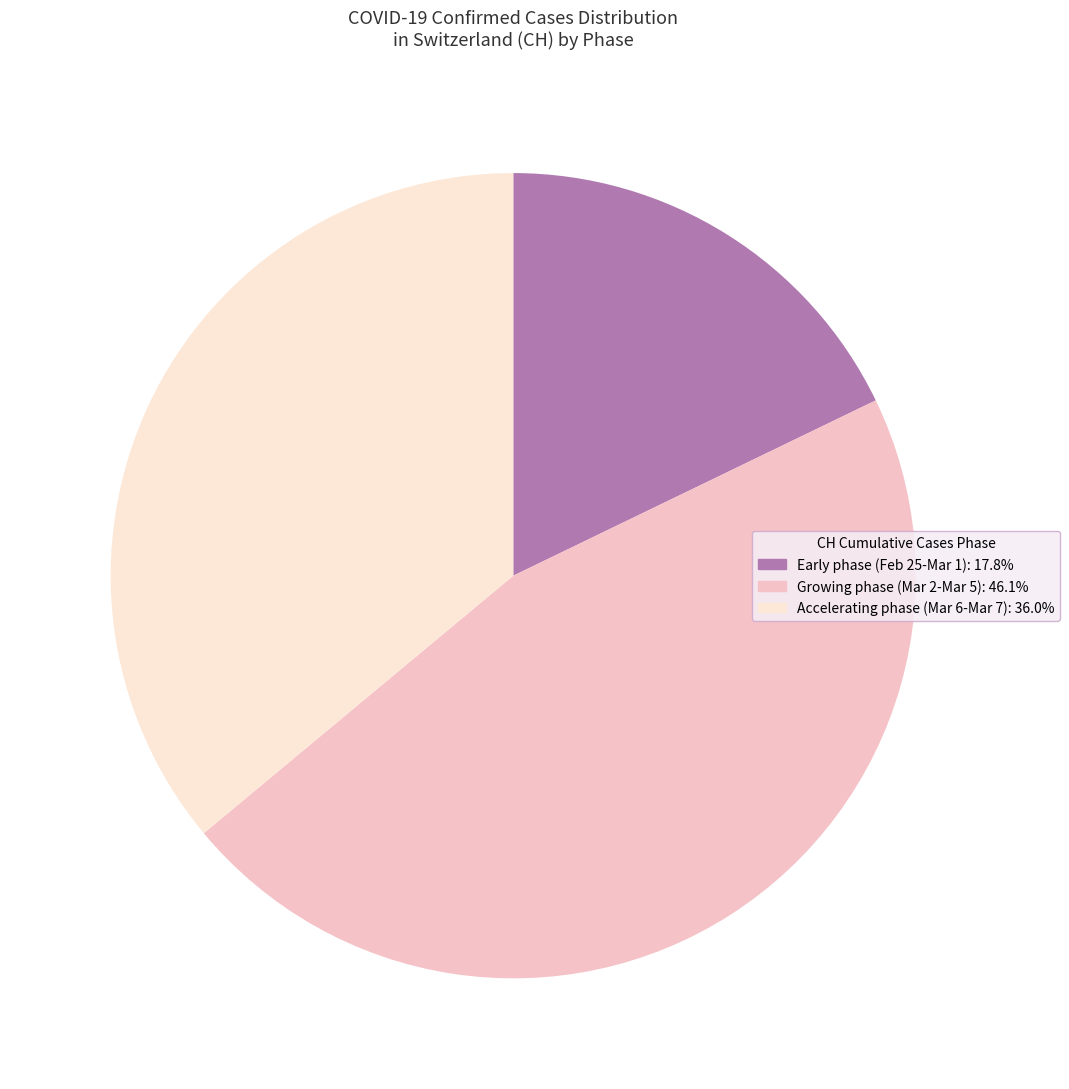

Is there a majority slice in this chart?

No